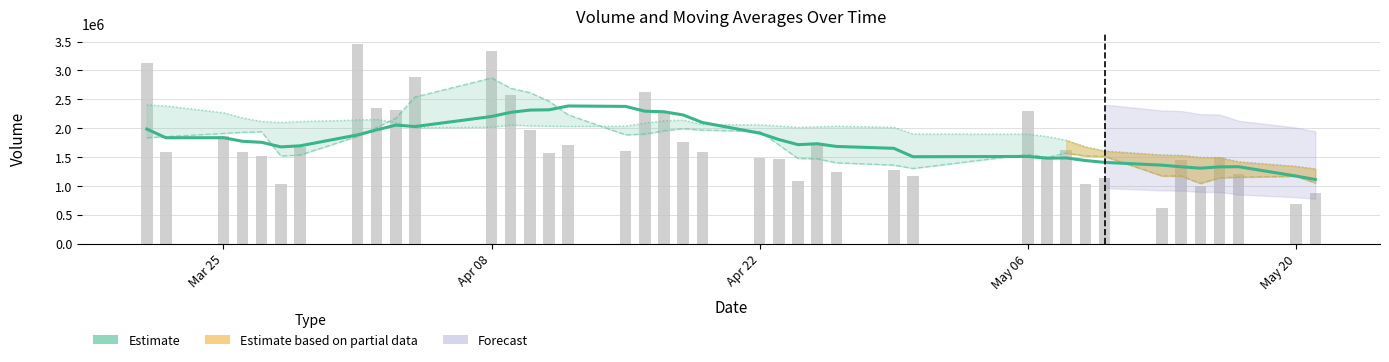

What is the average value of the volume series?

1718772.0